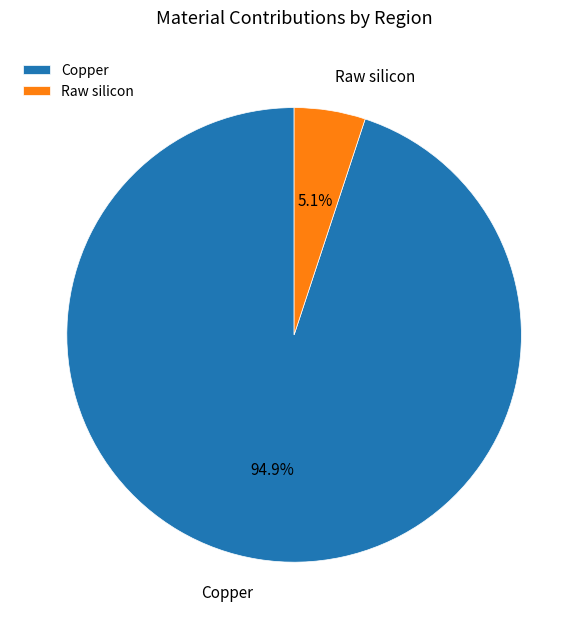

Which slice is the smallest?

Raw silicon